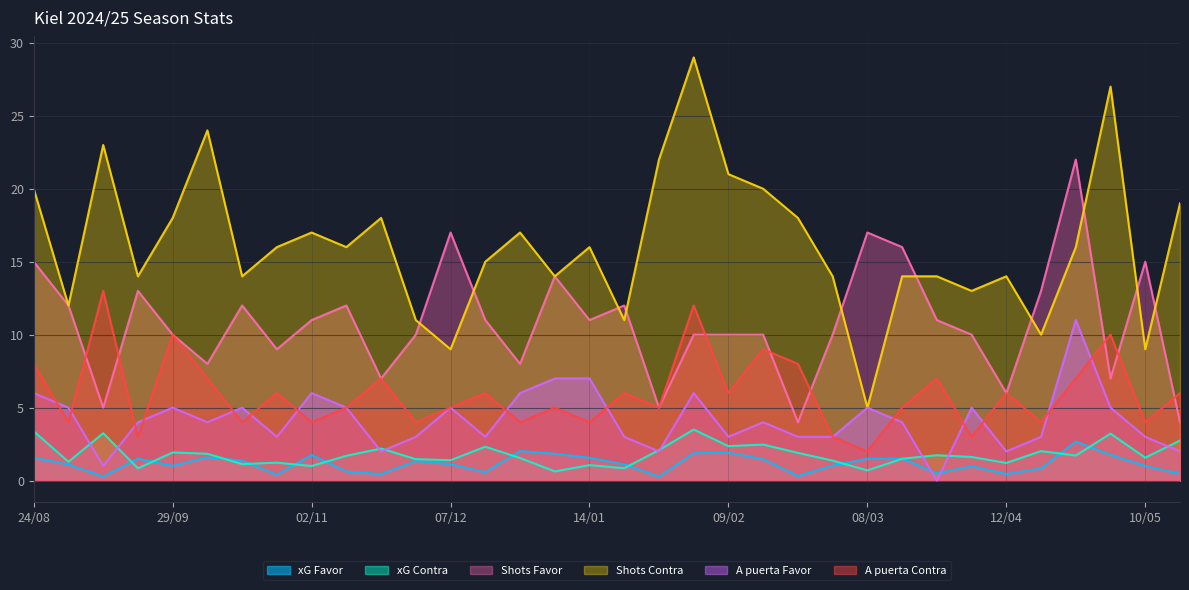

How many categories are shown in the chart?

34